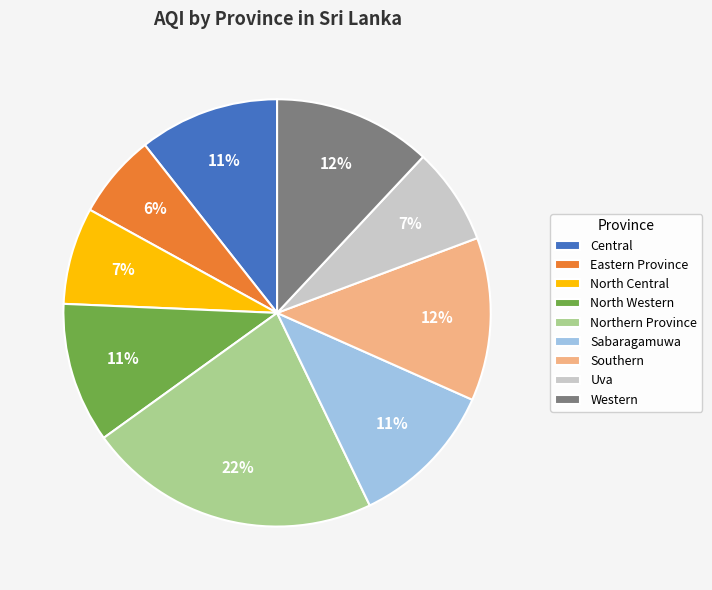

What percentage is the North Western slice, to the nearest percent?

11%